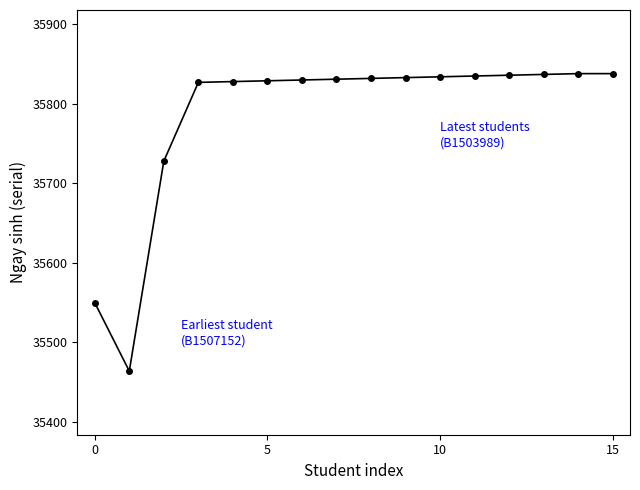

What is the difference between the second highest and second lowest values?

288